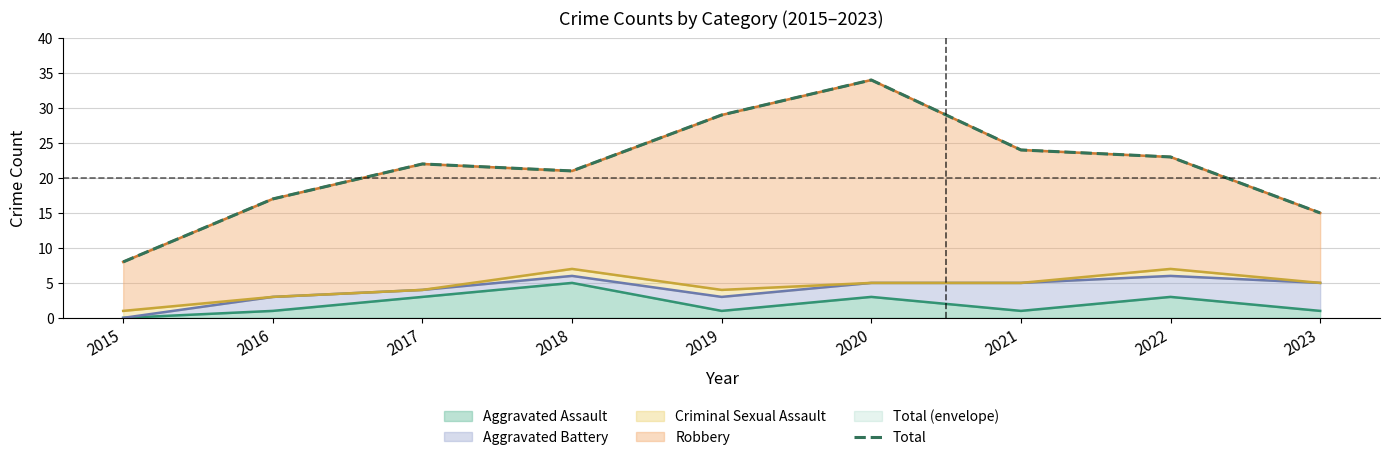

How many data points are less than 22?

4